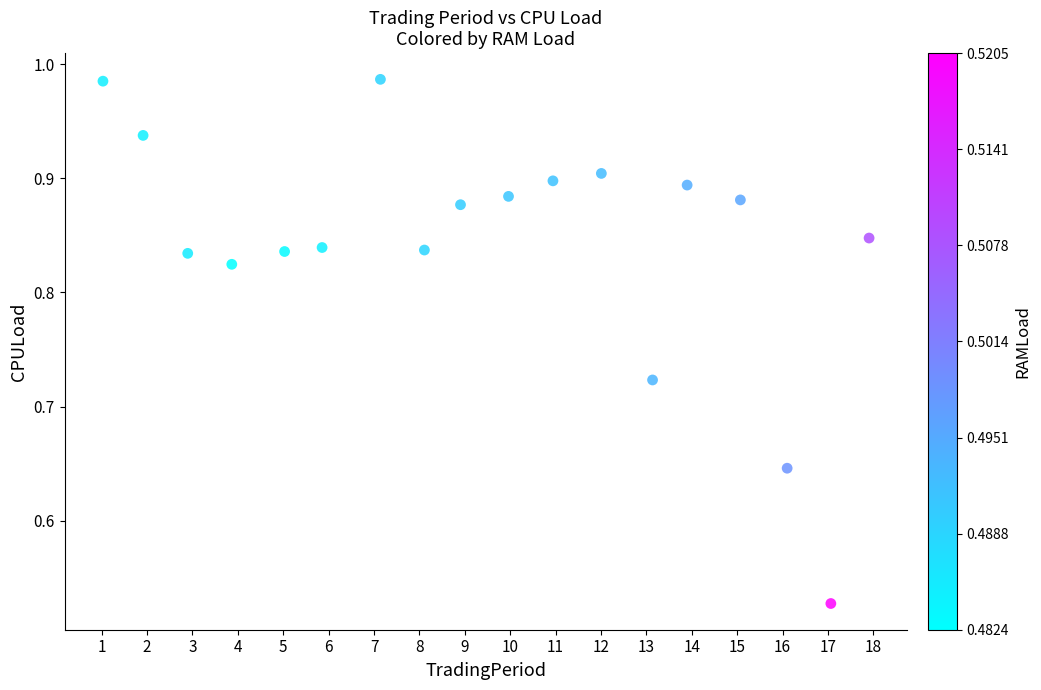

What is the range of X values (max minus min)?

16.9